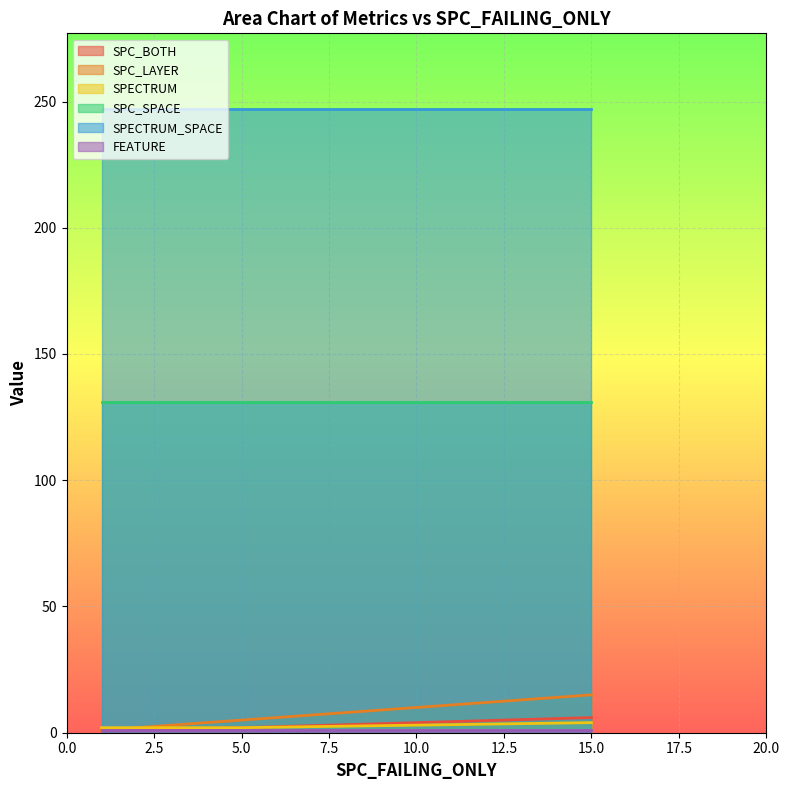

Which series has the largest total across all categories?

SPECTRUM_SPACE